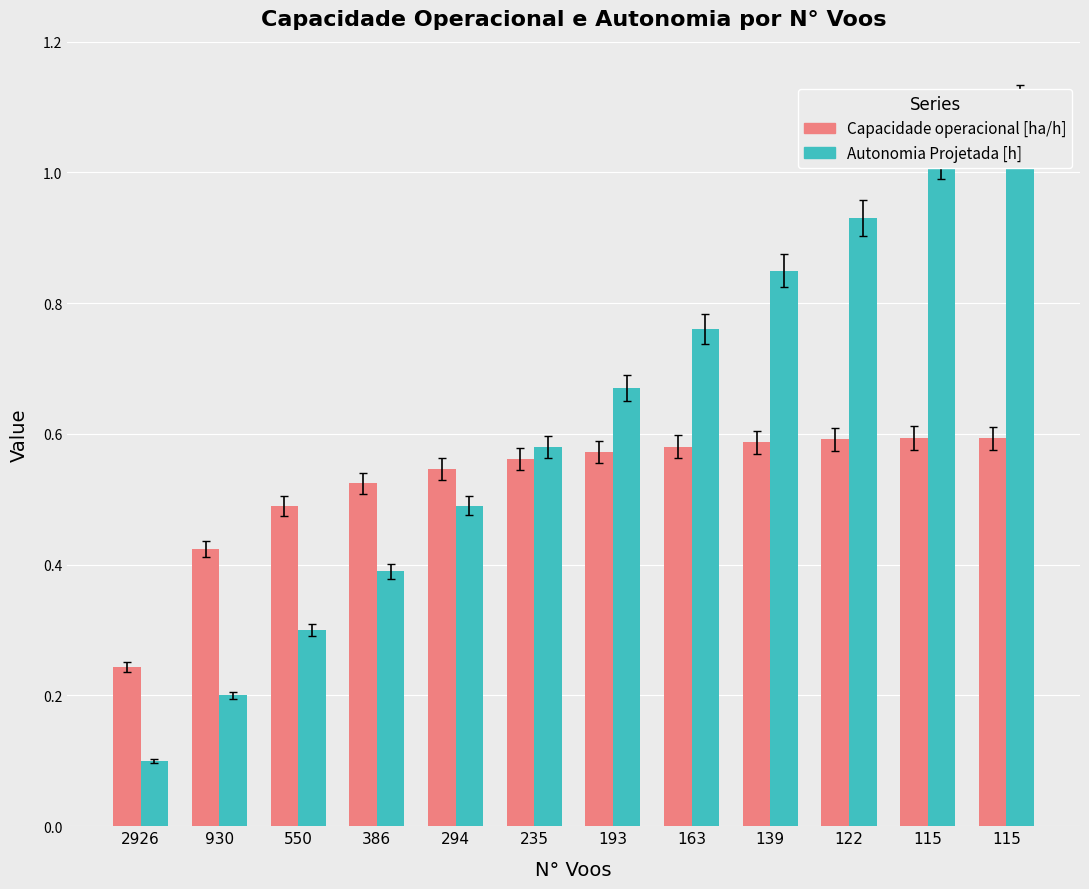

At how many categories does at least one series exceed 1?

2